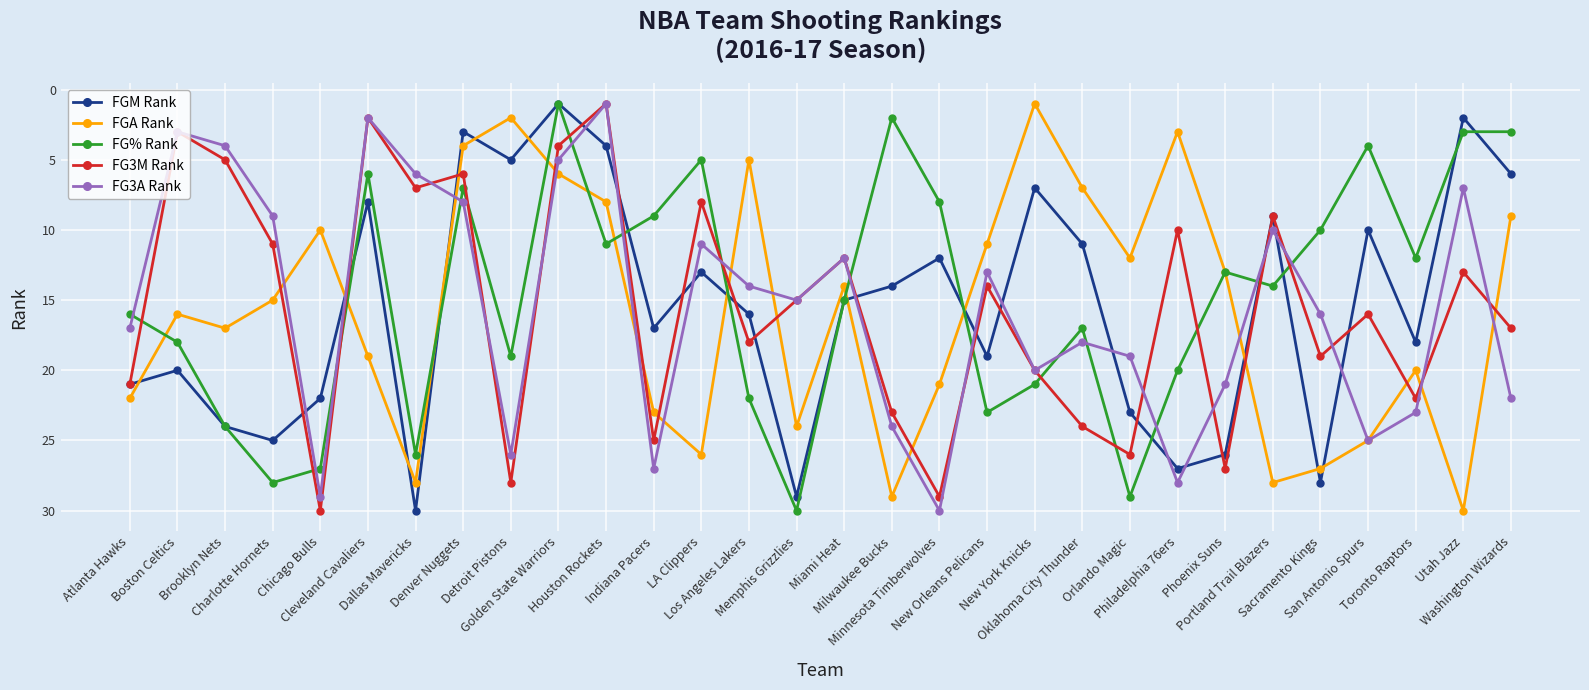

How many interior local peaks does the FG3A Rank series have?

8